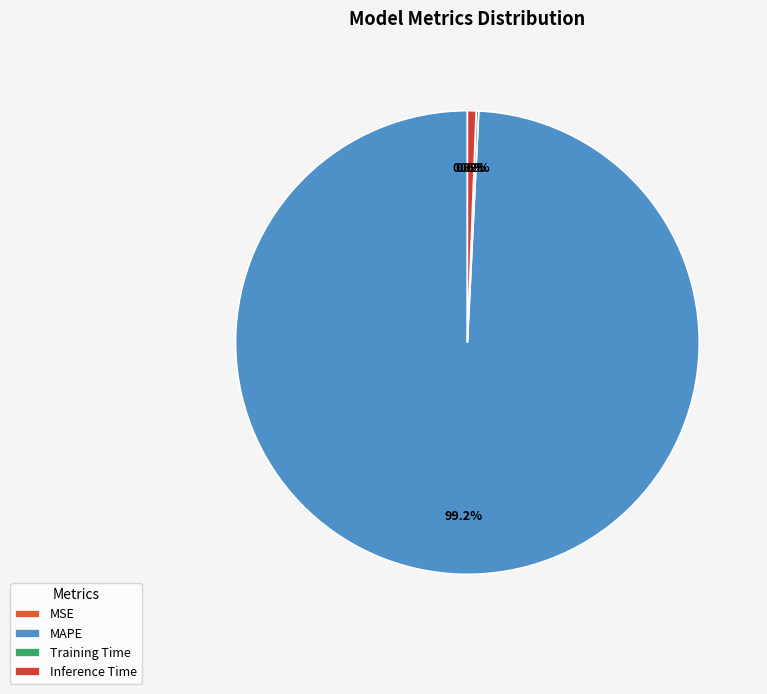

True or false: MSE accounts for 0% of the total.

True